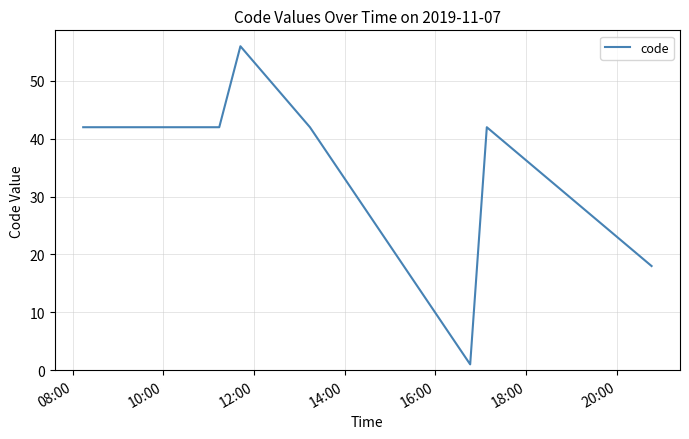

True or false: the data has more than 0 interior local peaks.

True